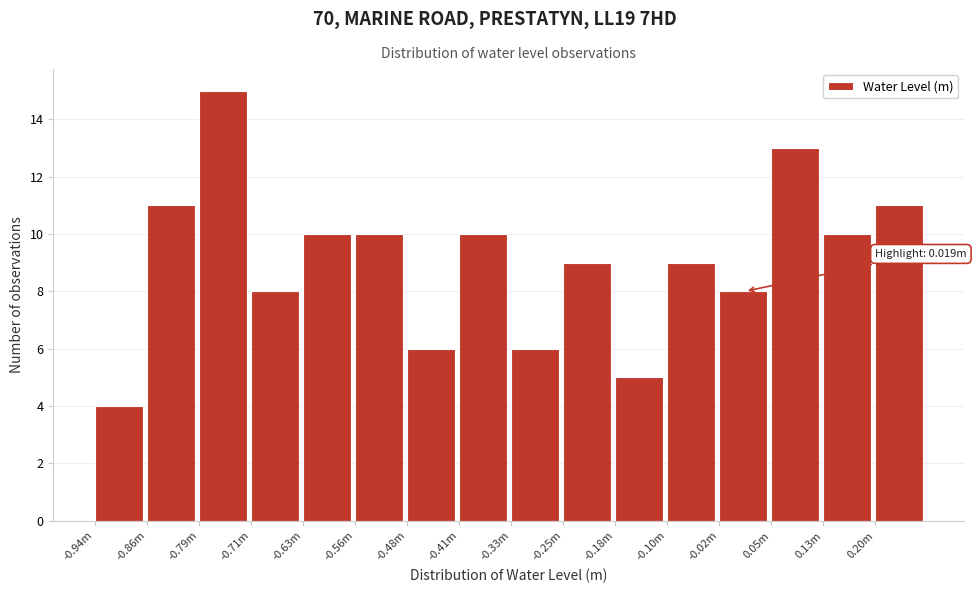

Reading left to right, transcribe all the data shown in this chart.

4	11	15	8	10	10	6	10	6	9	5	9	8	13	10	11